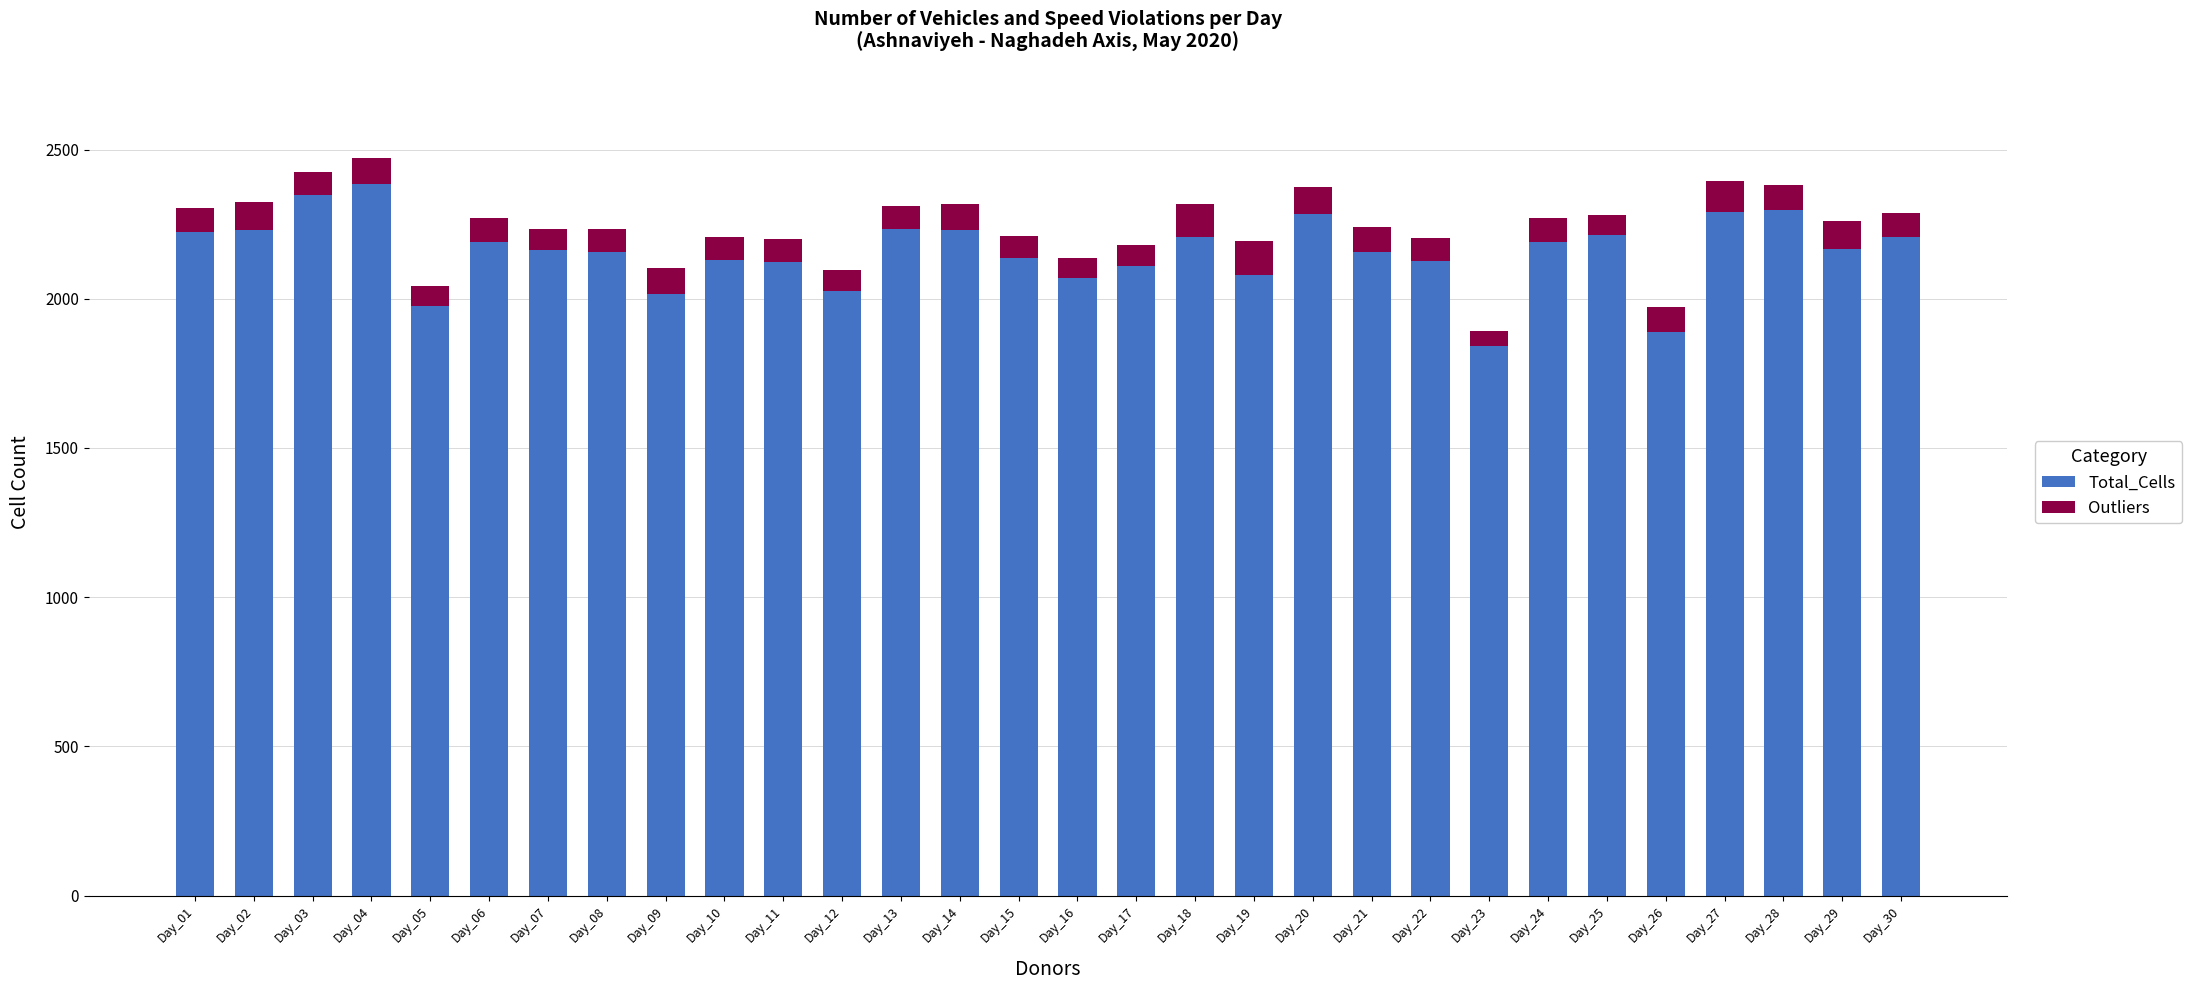

How many values in the Total_Cells series are below 2168?

15